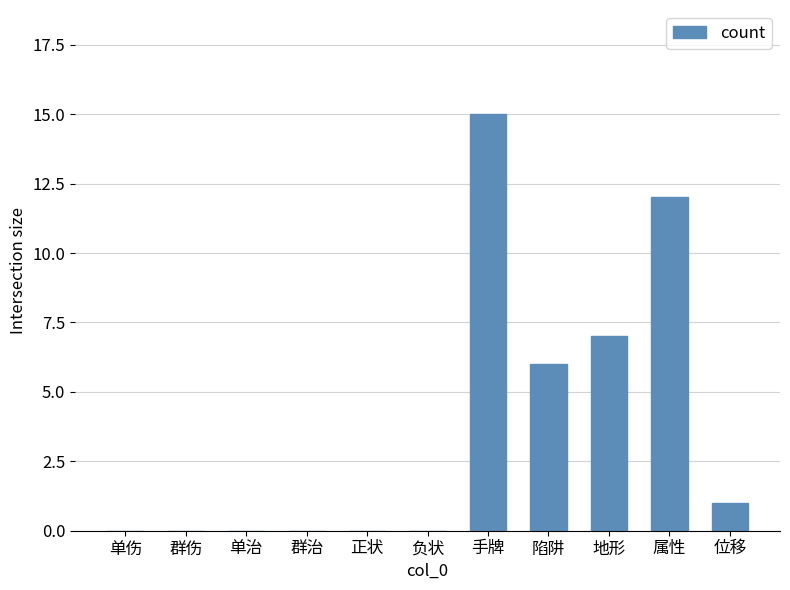

What is the maximum value shown in the chart?

15